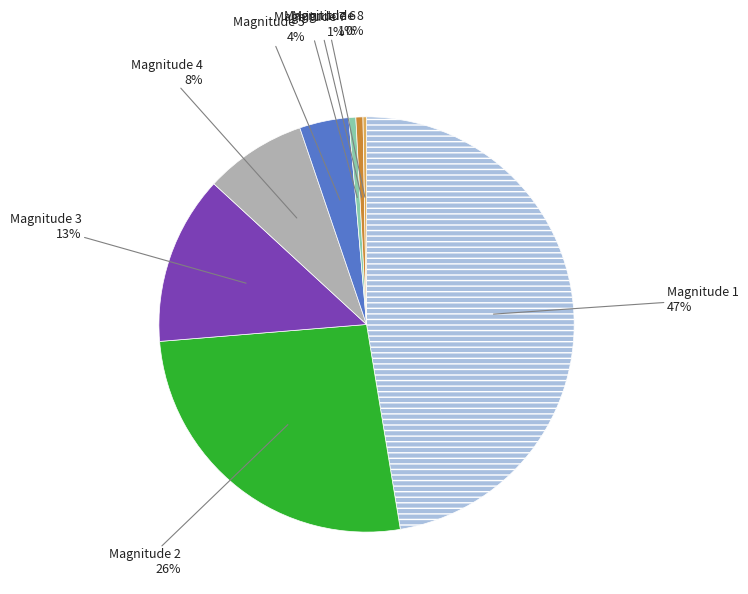

To the nearest percent, what is the difference between the largest and smallest slice percentages?

47%